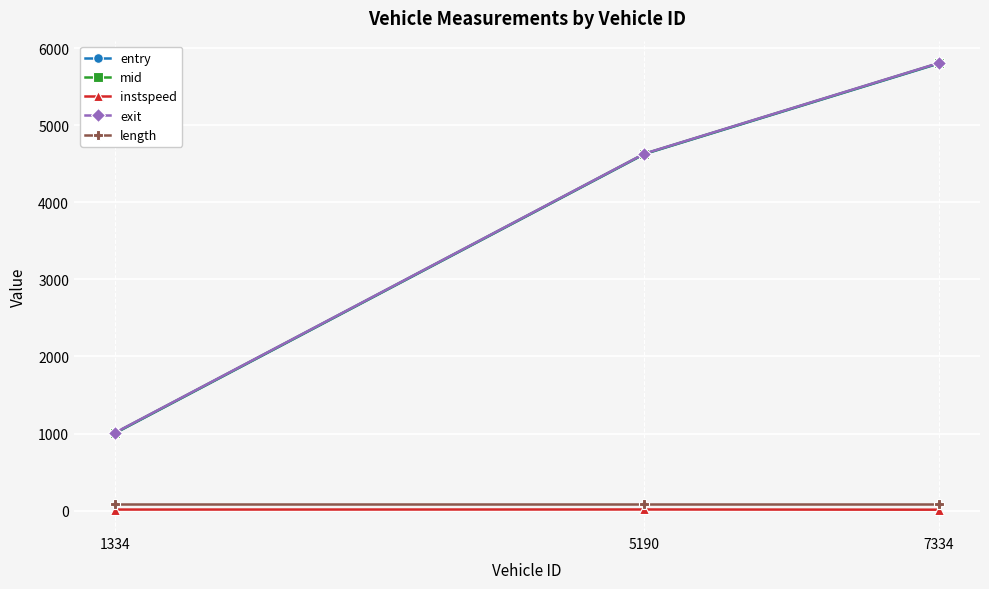

At which category is the sum across all series the highest?

7334